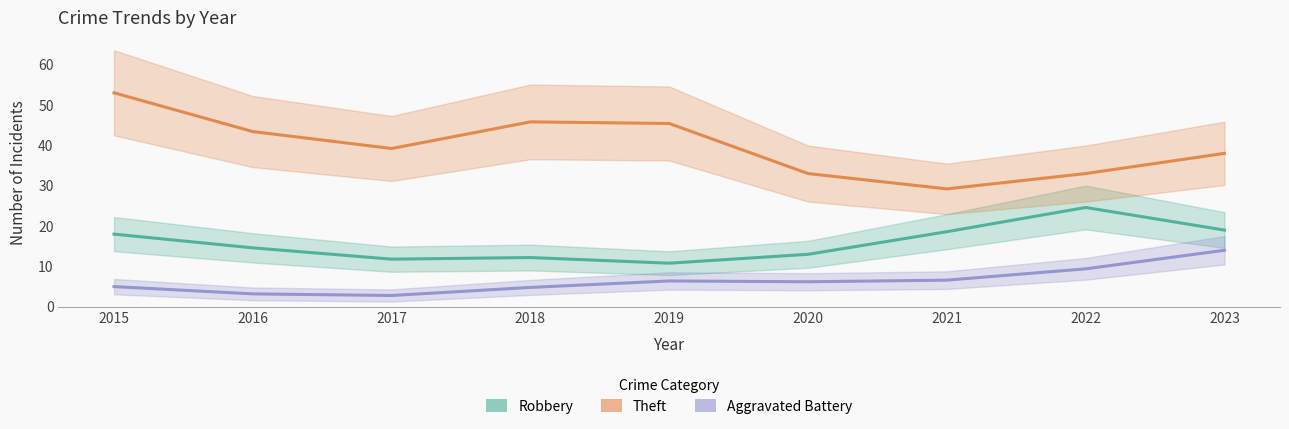

True or false: Robbery has more than 1 points higher than both neighbors.

True